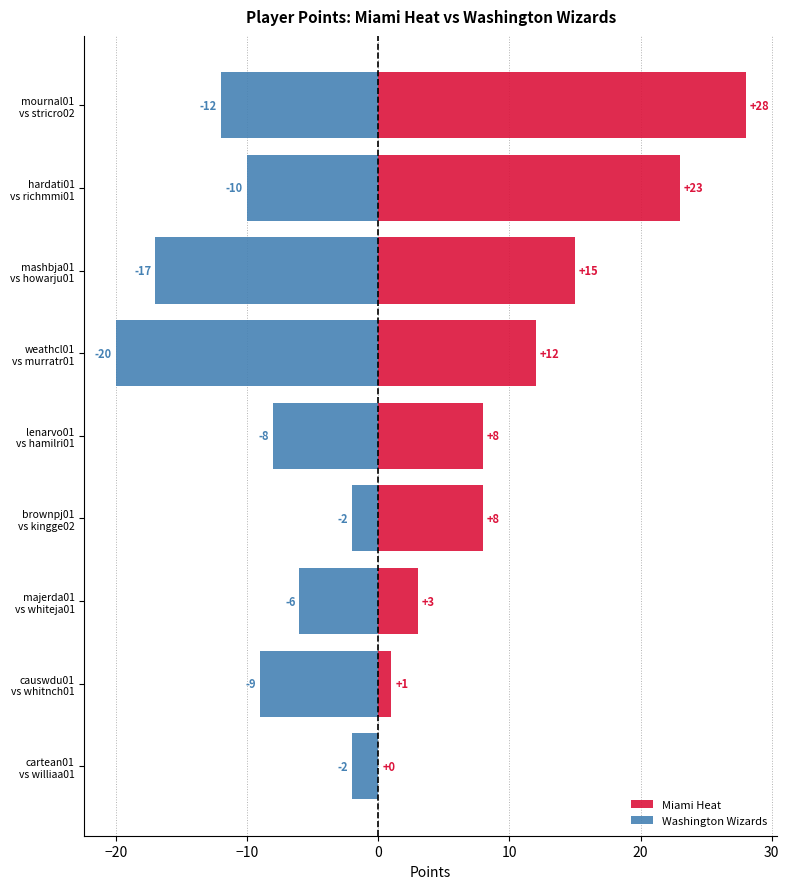

Which series has the largest range (max minus min)?

Miami Heat